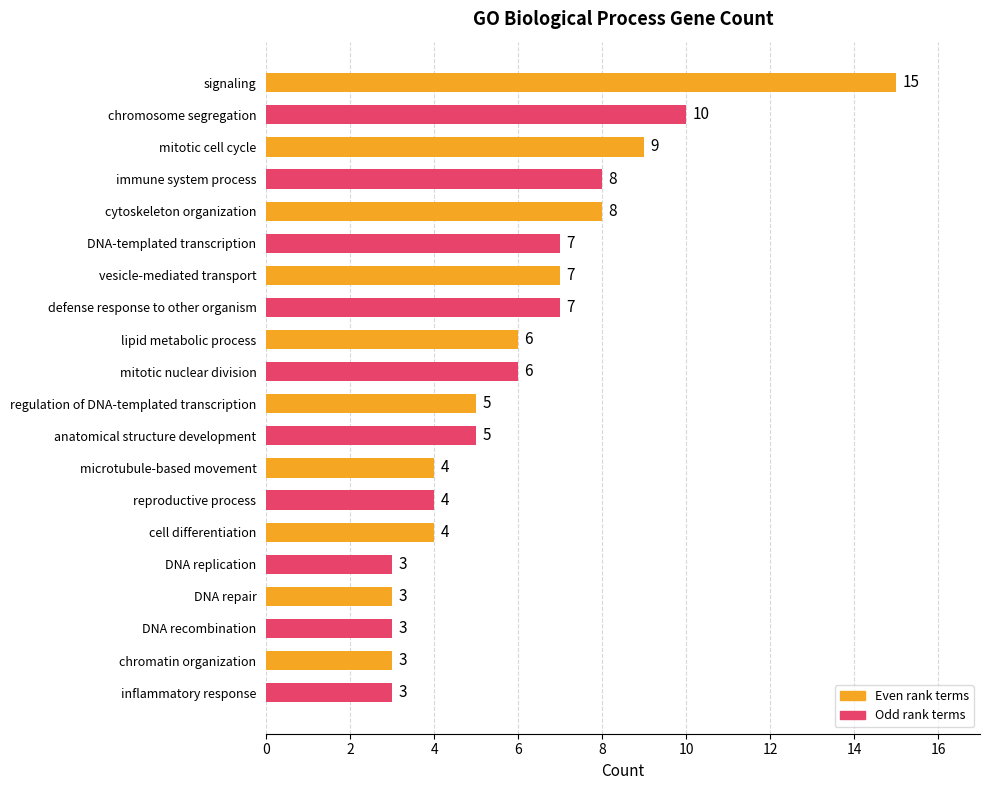

Reading top to bottom, list all the values displayed in this chart.

15	10	9	8	8	7	7	7	6	6	5	5	4	4	4	3	3	3	3	3